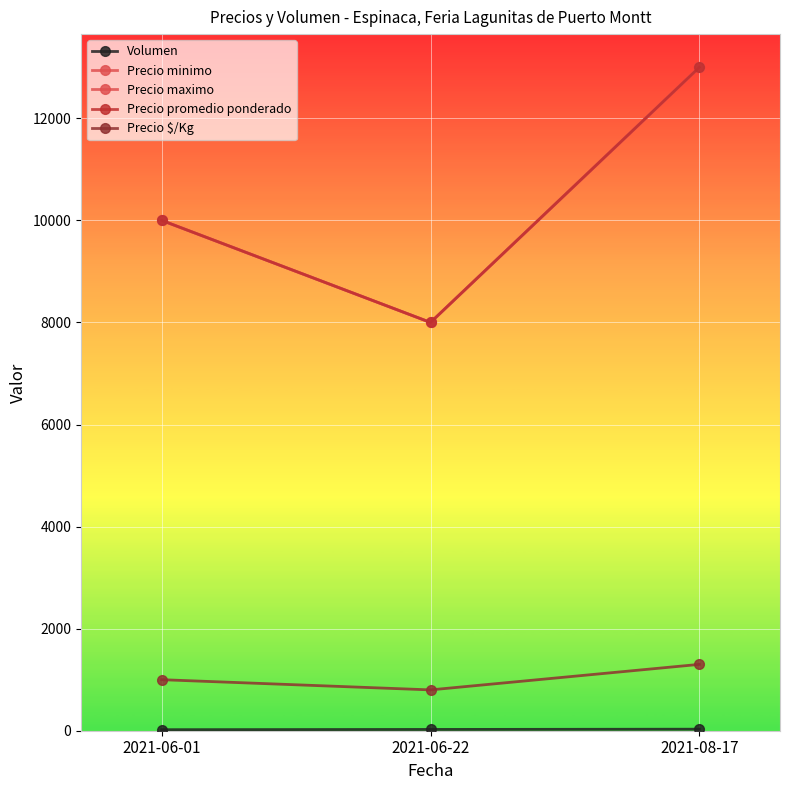

Does the chart have visible grid lines?

Yes